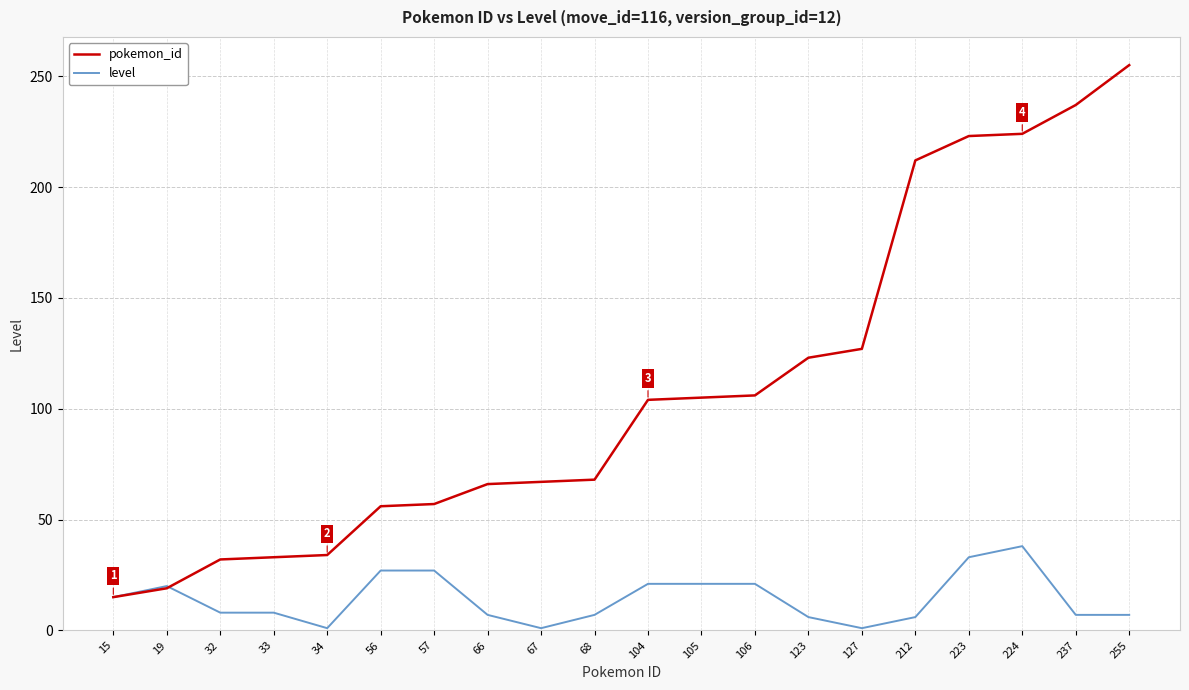

What is the sum of all pokemon_id values?

2163